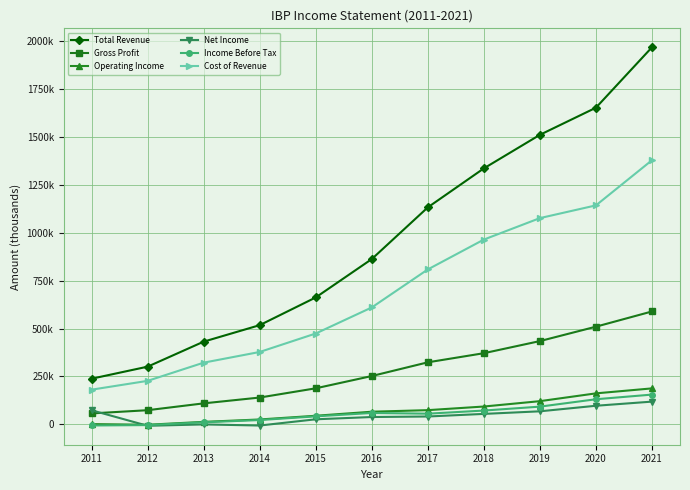

True or false: Total Revenue and Income Before Tax cross at least once.

False